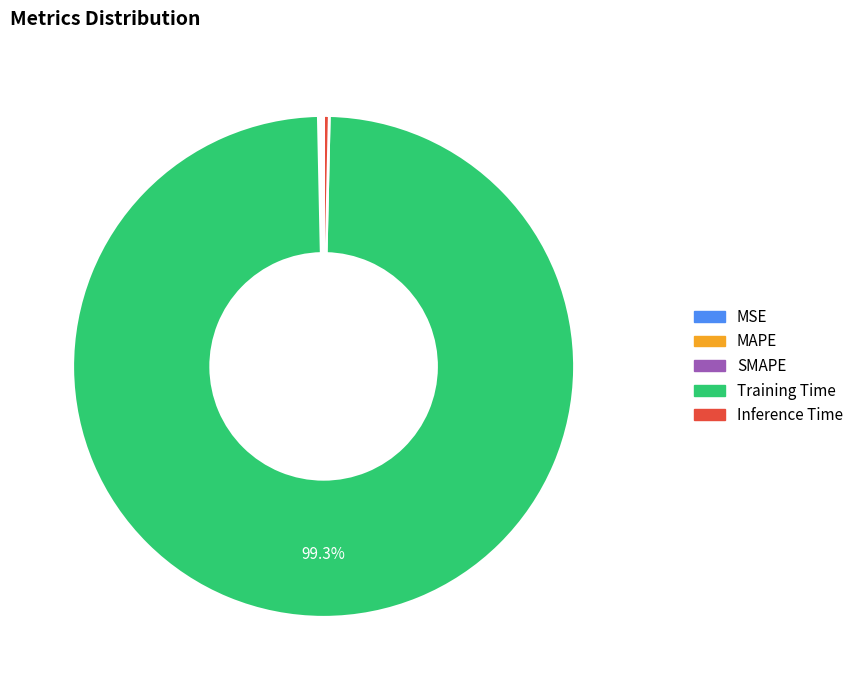

Which slice represents more than half of the pie?

Training Time